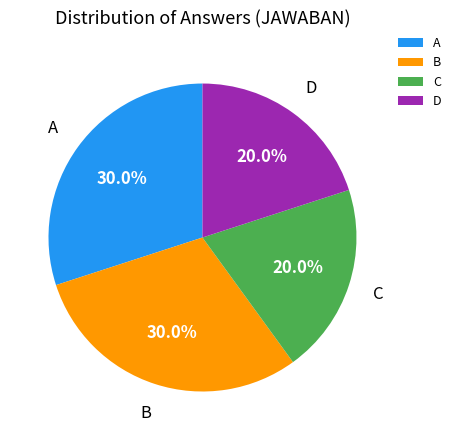

Approximately how many times larger is the value at C compared to A?

0.7